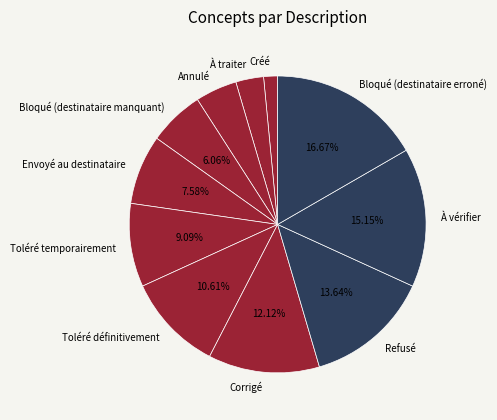

Rank the categories by value from highest to lowest.

Bloqué (destinataire erroné), À vérifier, Refusé, Corrigé, Toléré définitivement, Toléré temporairement, Envoyé au destinataire, Bloqué (destinataire manquant), Annulé, À traiter, Créé